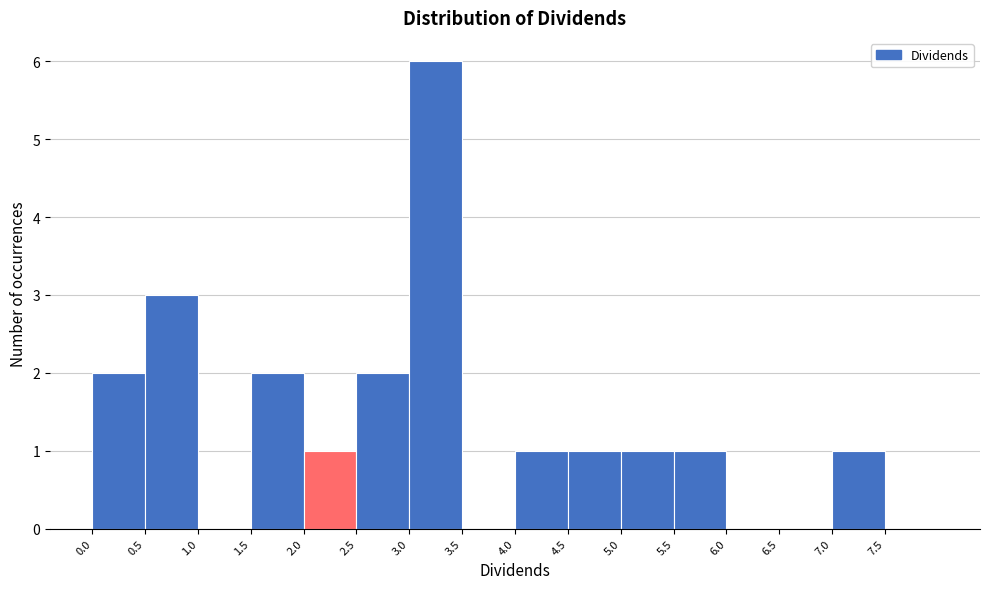

Which range on the x-axis has the tallest bar?

3.0 to 3.5